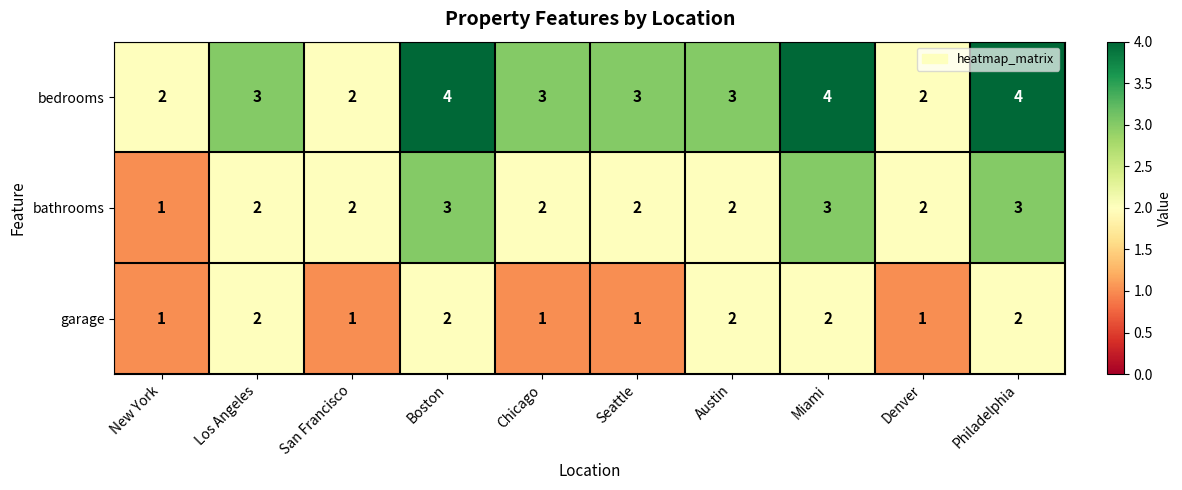

List the series in order of their overall mean, lowest first.

garage, bathrooms, bedrooms